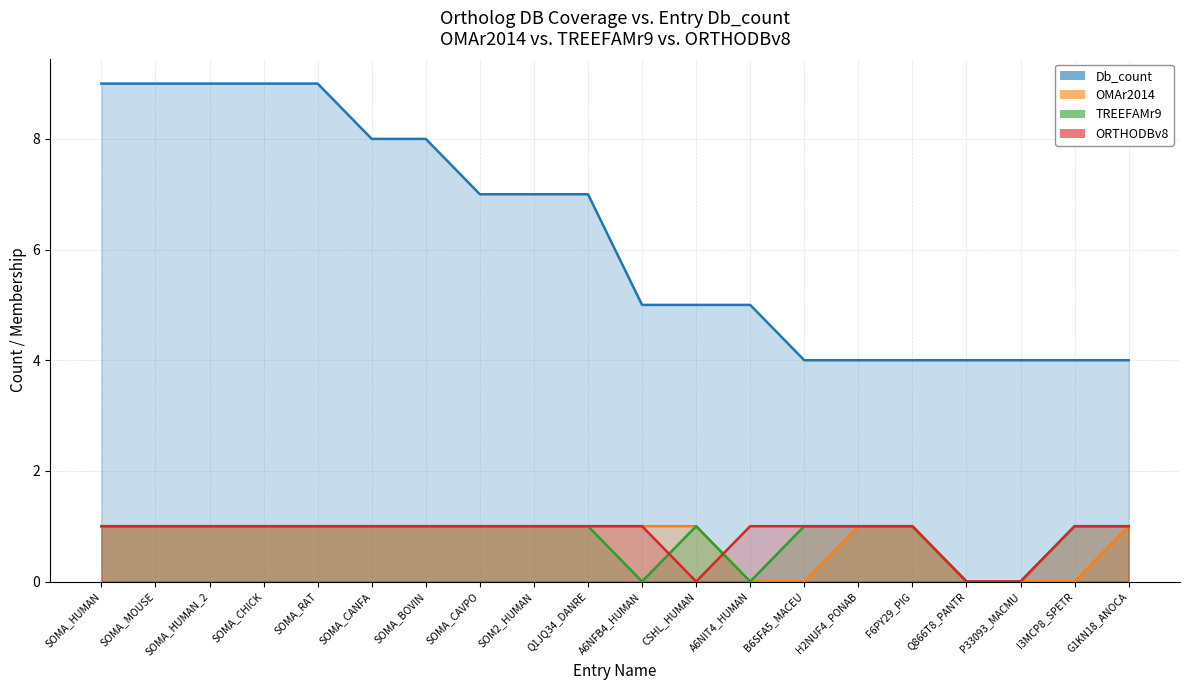

What is the value of the Db_count point at the 12th from the left?

5